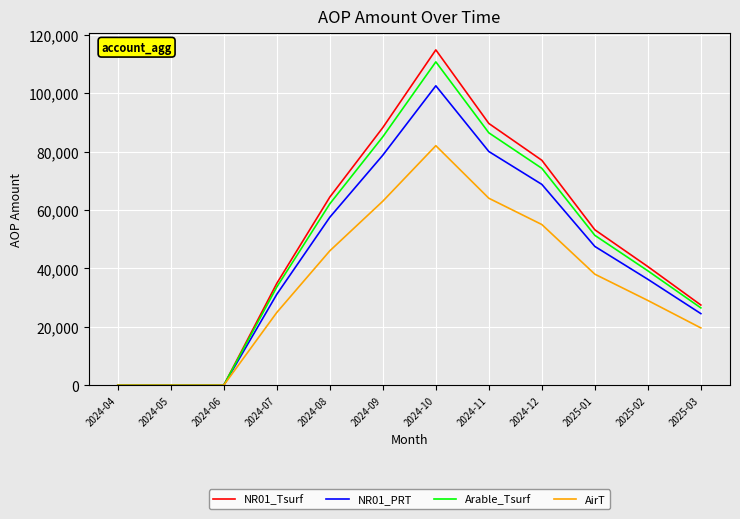

Is it true that Arable_Tsurf equals 85050.0 at 2024-09?

True